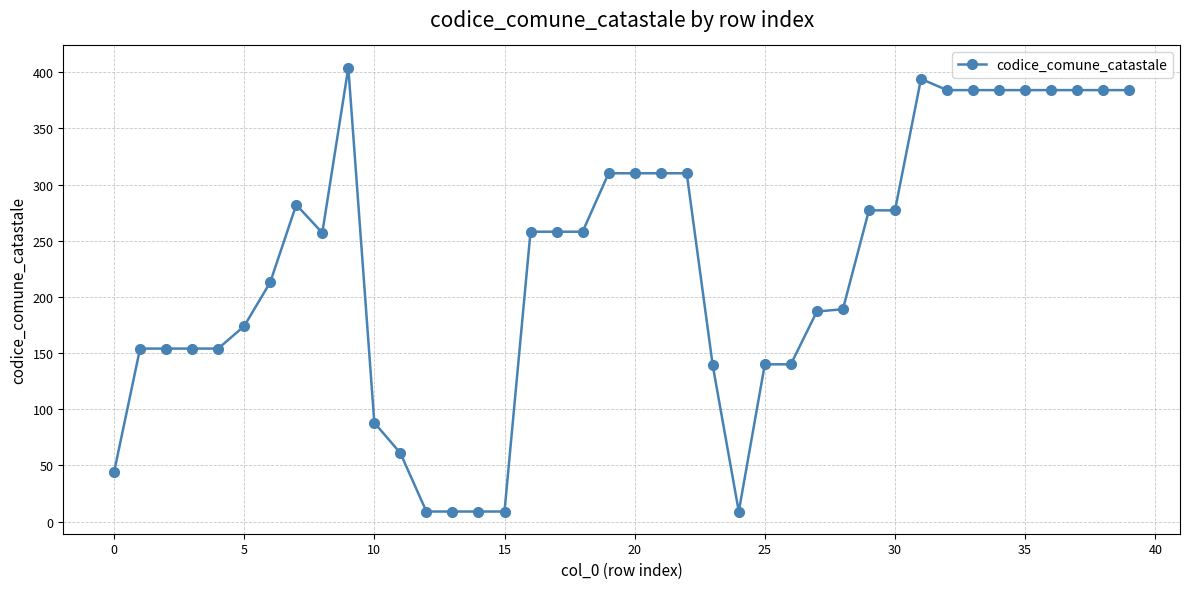

True or false: the data has more than 0 interior local peaks.

True